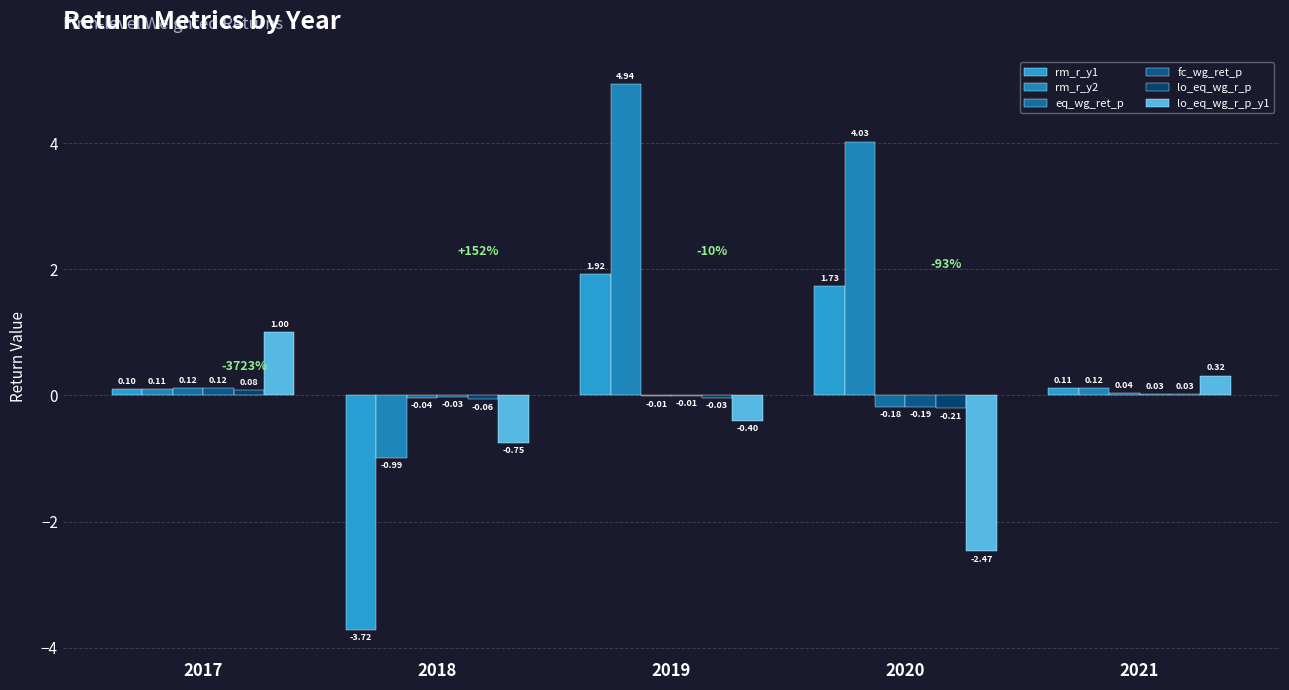

Which category has the lowest value across all series?

2018